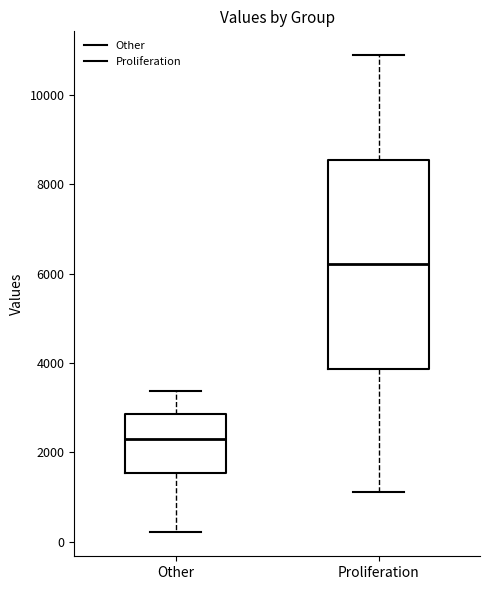

Which box has the highest median line?

Proliferation